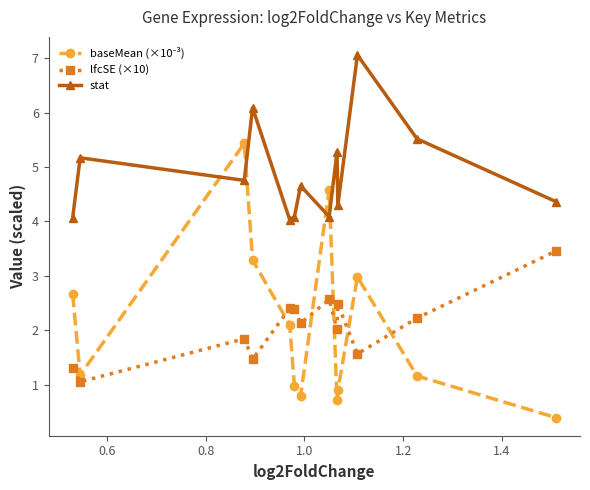

What is the difference between the maximum and minimum values in the stat series?

3.0